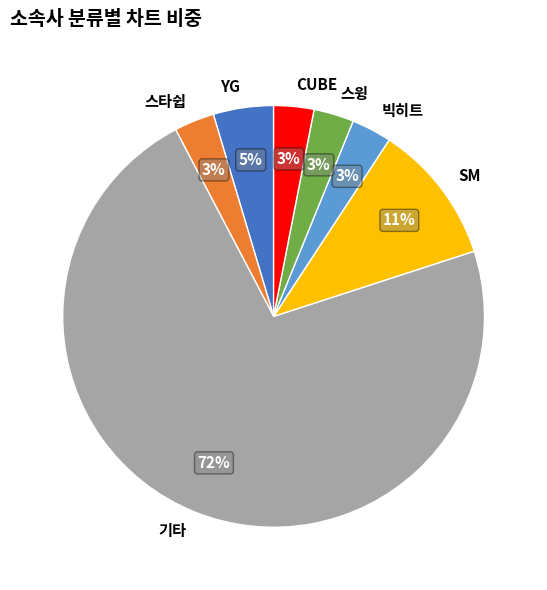

Which category accounts for the majority?

기타